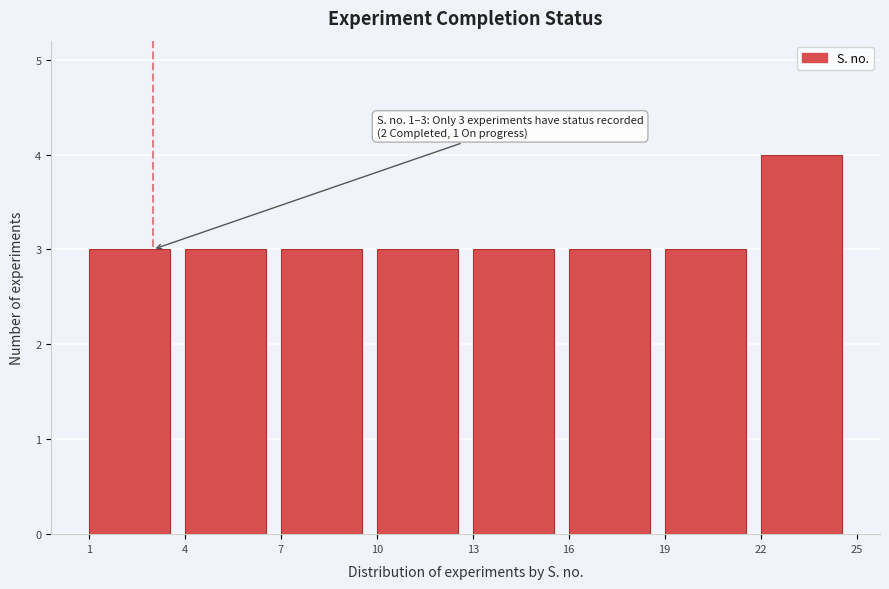

Over which range of the x-axis is the bar tallest?

22 to 25